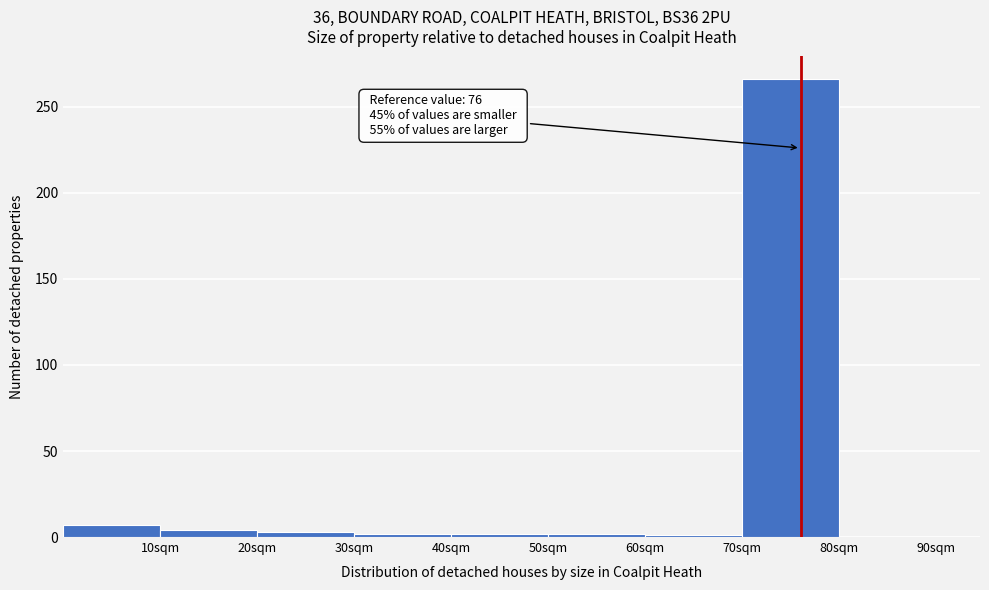

Over which range of the x-axis is the bar tallest?

70 to 80